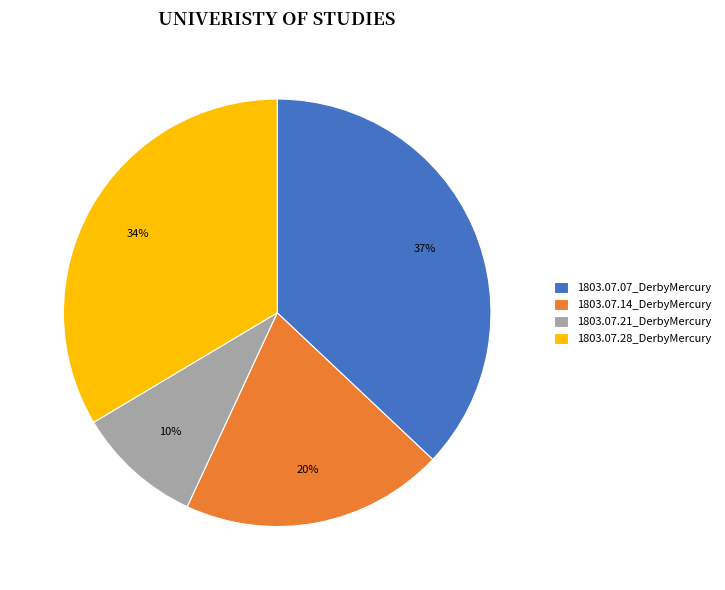

Is the sum of 1803.07.21_DerbyMercury and 1803.07.14_DerbyMercury greater than half?

No